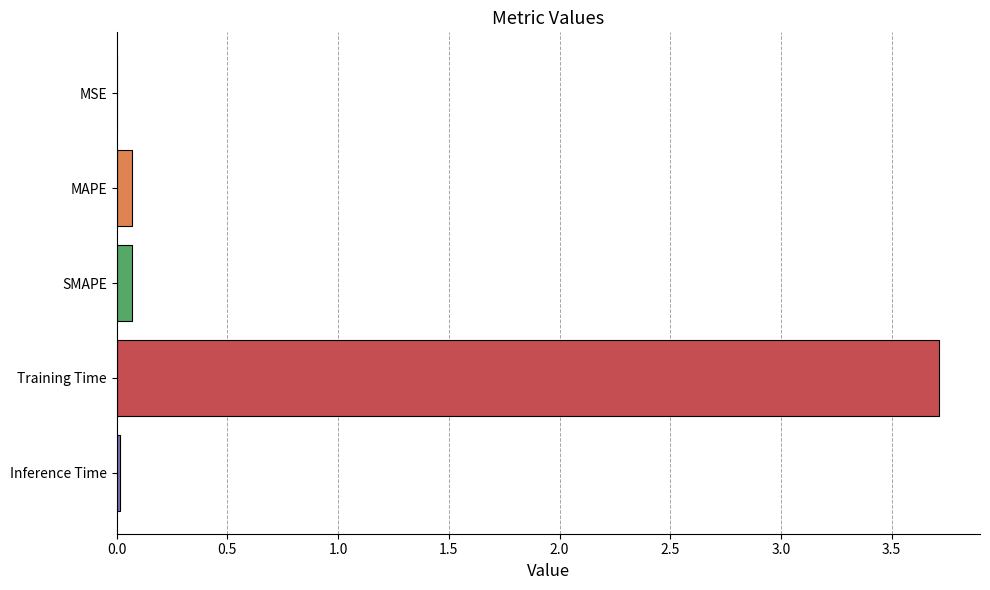

Which category has the highest value across all series?

Training Time